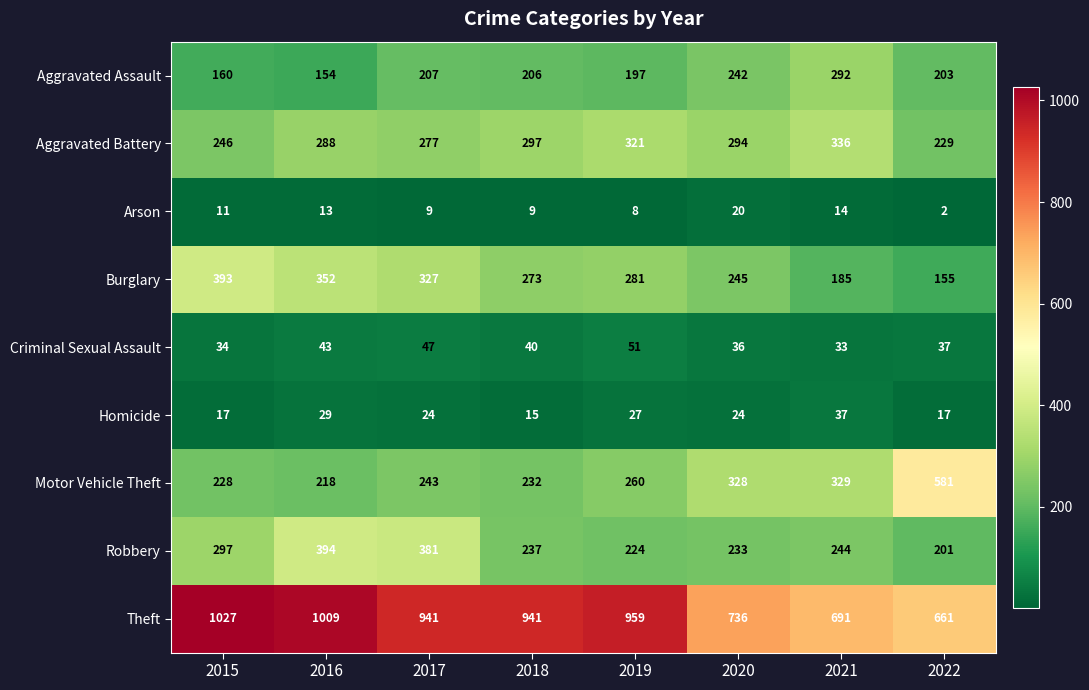

Which category has the highest value in the Arson series?

2020